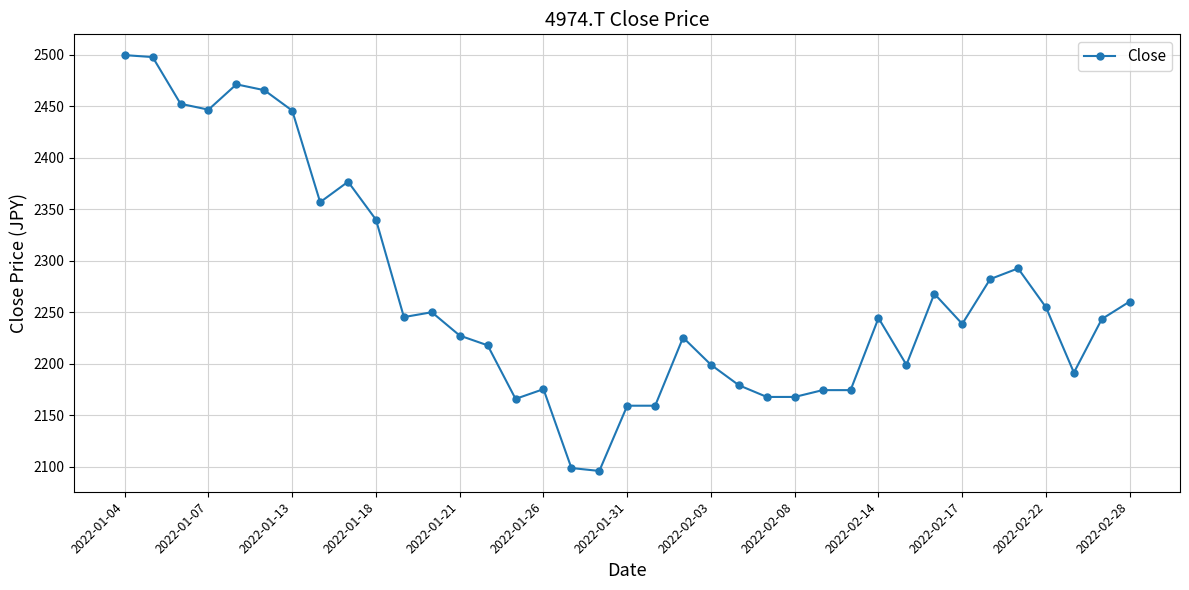

What is the value of the 11th point from the left?

2245.2